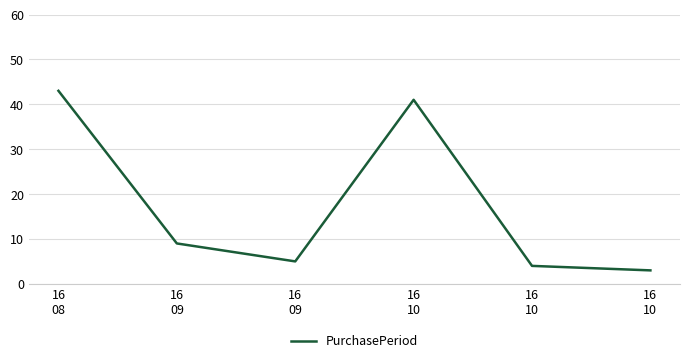

Is this an area chart (filled region under the line)?

No